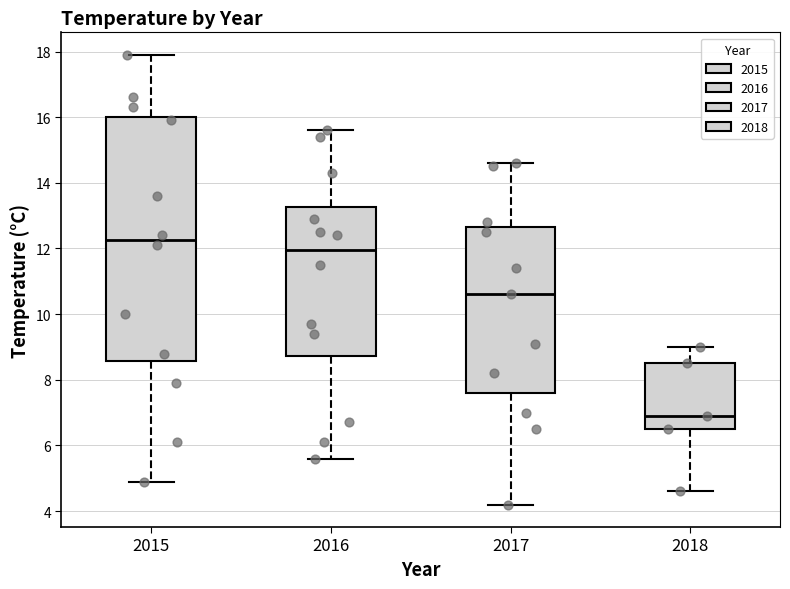

Reading left to right, read every box against the y-axis: the position of its median line, the range the box covers, and the ends of its whiskers. The values are not printed on the chart, so give them approximately, as read against the axis.

2015: median 12.2, box 8.6 to 16.0, whiskers 5.0 to 18.0
2016: median 12.0, box 8.8 to 13.2, whiskers 5.6 to 15.6
2017: median 10.6, box 7.6 to 12.6, whiskers 4.2 to 14.6
2018: median 7.0, box 6.6 to 8.6, whiskers 4.6 to 9.0